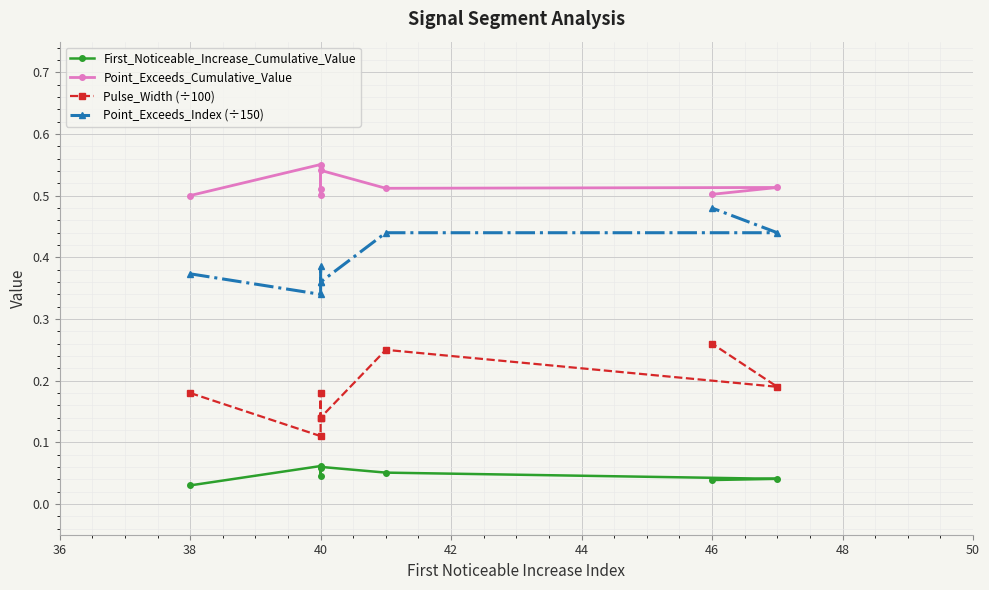

What is the average value of the Pulse_Width (÷100) series?

0.2